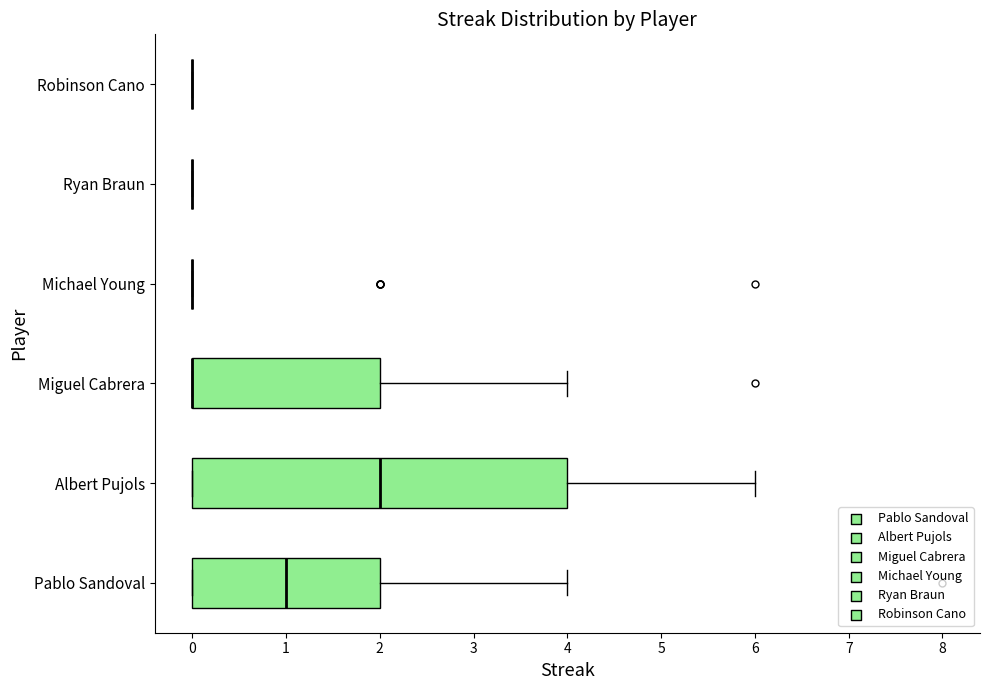

Reading bottom to top, transcribe this box plot: for each box, give where its median line is, the range the box spans, and where its two whiskers end, as read against the x-axis. The values are not printed on the chart, so give them approximately, as read against the axis.

Pablo Sandoval: median 1, box 0 to 2, whiskers 0 to 4
Albert Pujols: median 2, box 0 to 4, whiskers 0 to 6
Miguel Cabrera: median 0 (drawn on the box's left edge), box 0 to 2, whiskers 0 to 4
Michael Young: box collapsed to a line at 0, whiskers 0 to 0
Ryan Braun: box collapsed to a line at 0, whiskers 0 to 0
Robinson Cano: box collapsed to a line at 0, whiskers 0 to 0